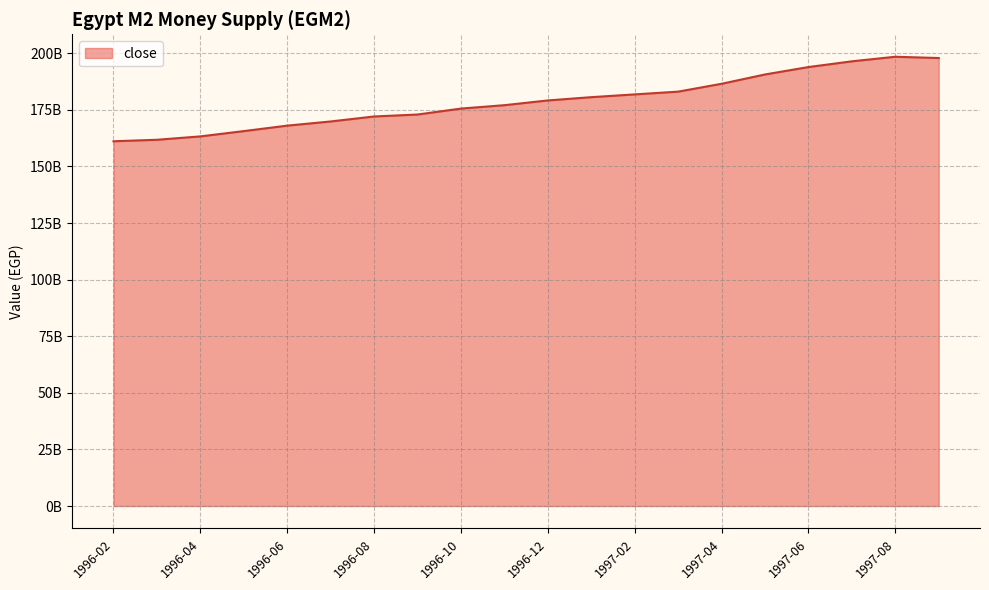

Rank the categories by value from lowest to highest.

1996-02, 1996-03, 1996-04, 1996-05, 1996-06, 1996-07, 1996-08, 1996-09, 1996-10, 1996-11, 1996-12, 1997-01, 1997-02, 1997-03, 1997-04, 1997-05, 1997-06, 1997-07, 1997-09, 1997-08